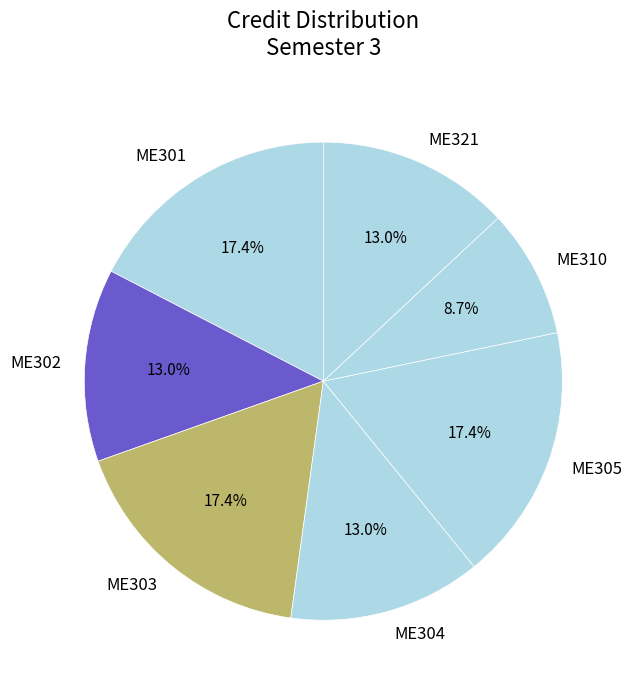

Is ME305 the majority of the pie?

No